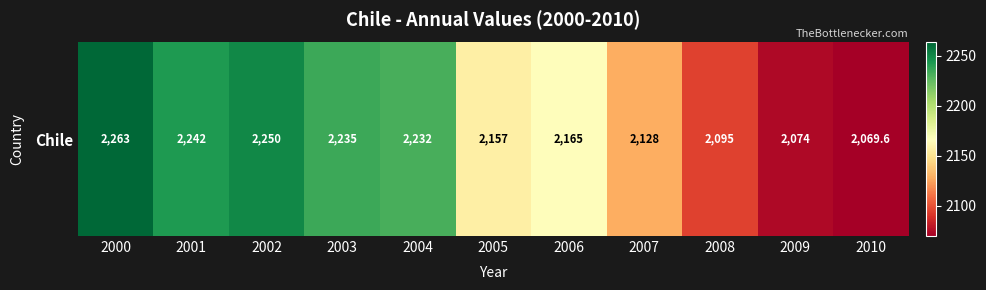

How many data points does each series have?

11